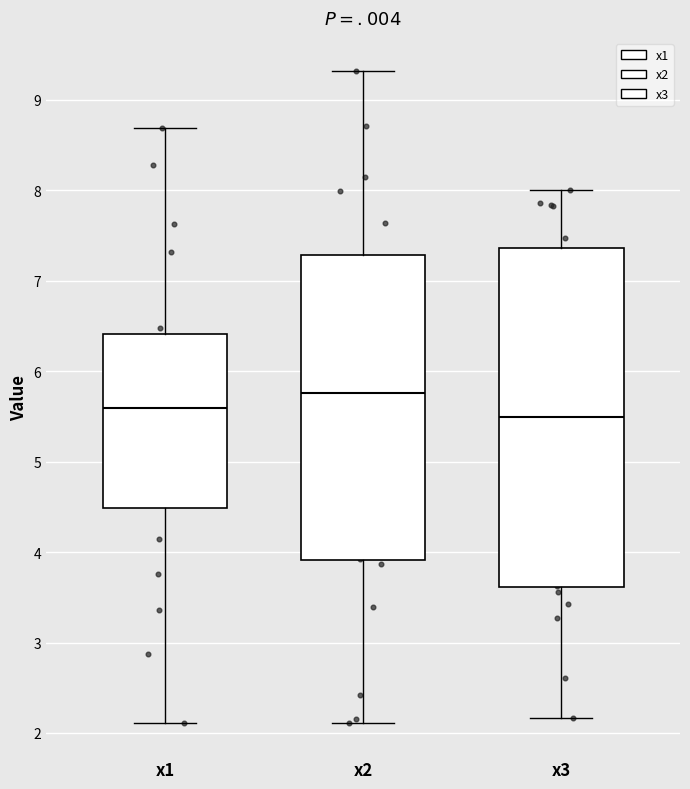

Which box is the tallest, from its lower edge to its upper edge?

x3